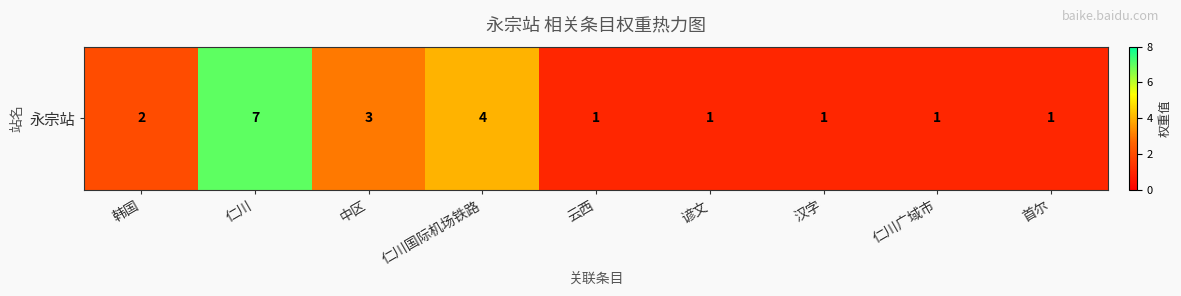

What is the sum of all values?

21